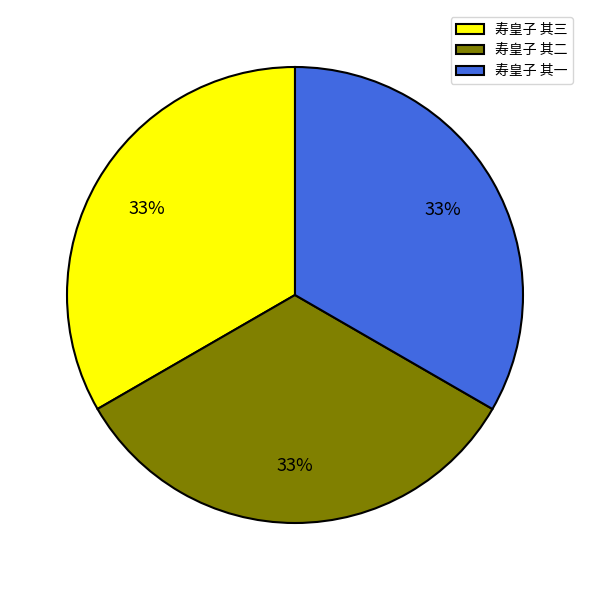

How many slices are in this pie chart?

3